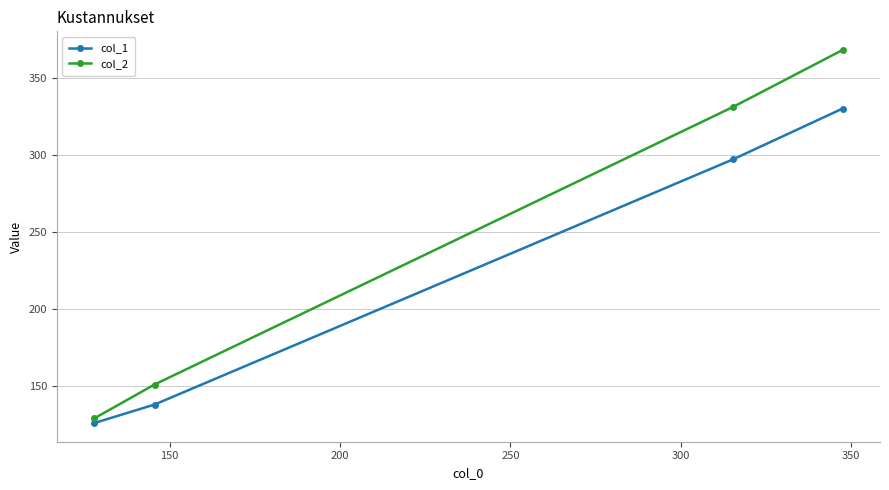

Which series has the largest total across all categories?

col_2